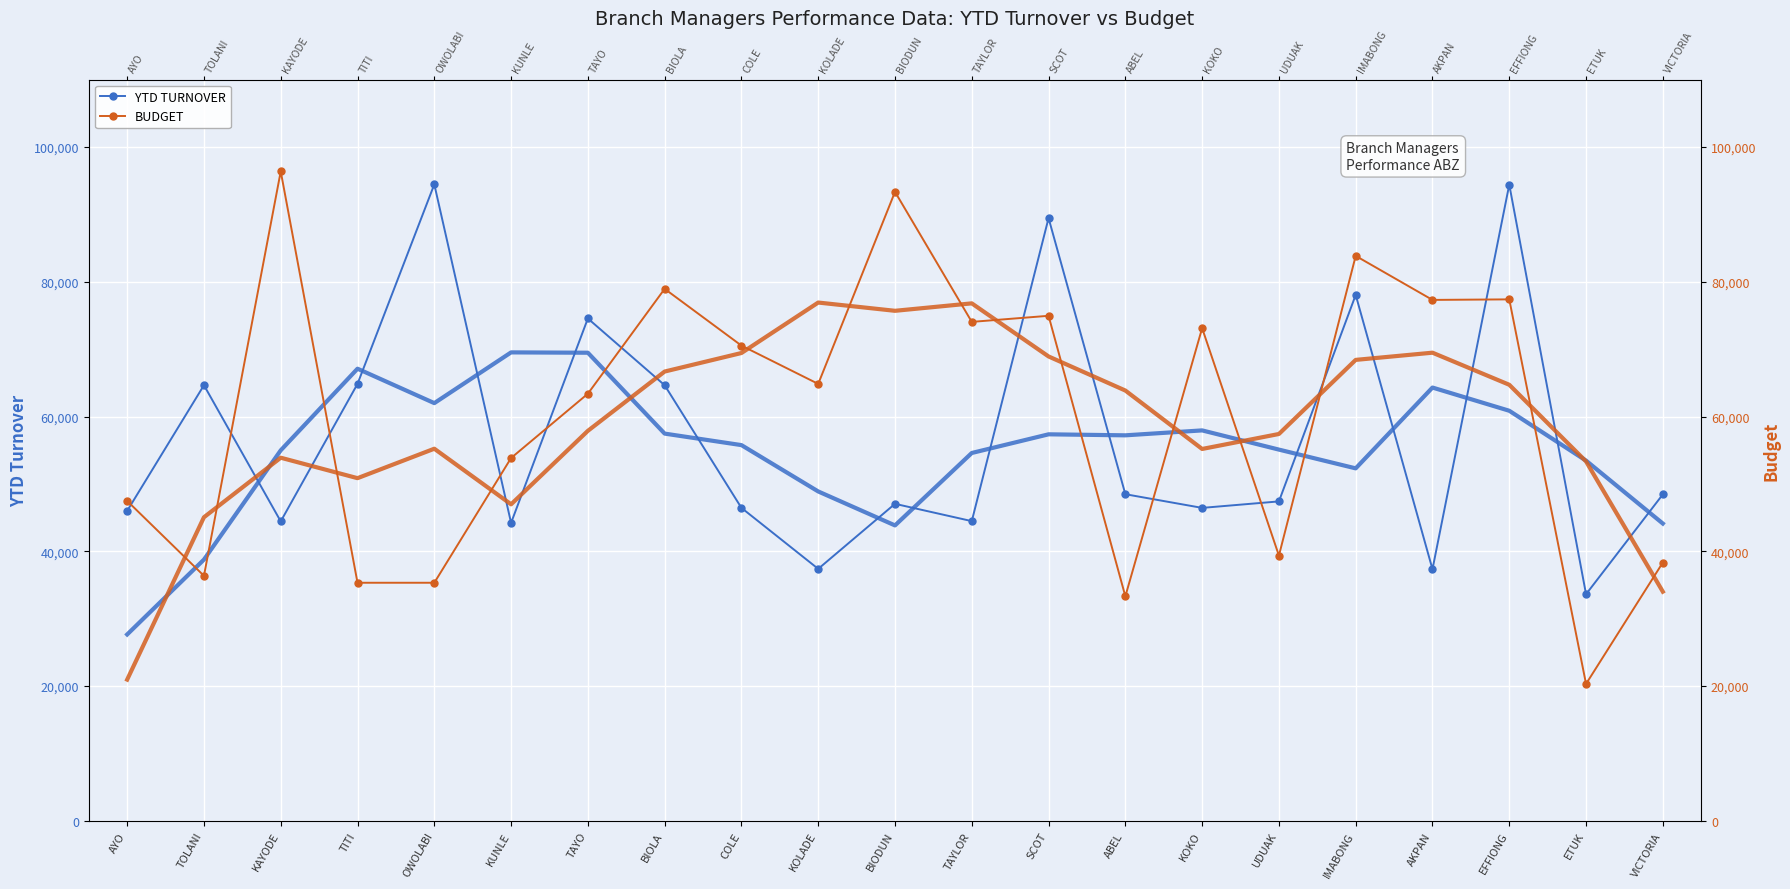

Between TAYO and AYO, which is larger?

TAYO